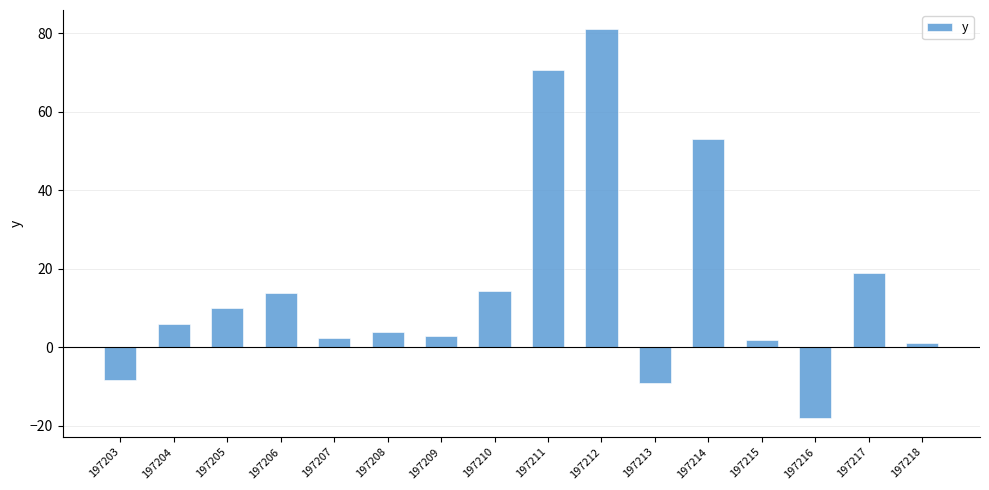

Where is the data nearest to the value 31?

197217